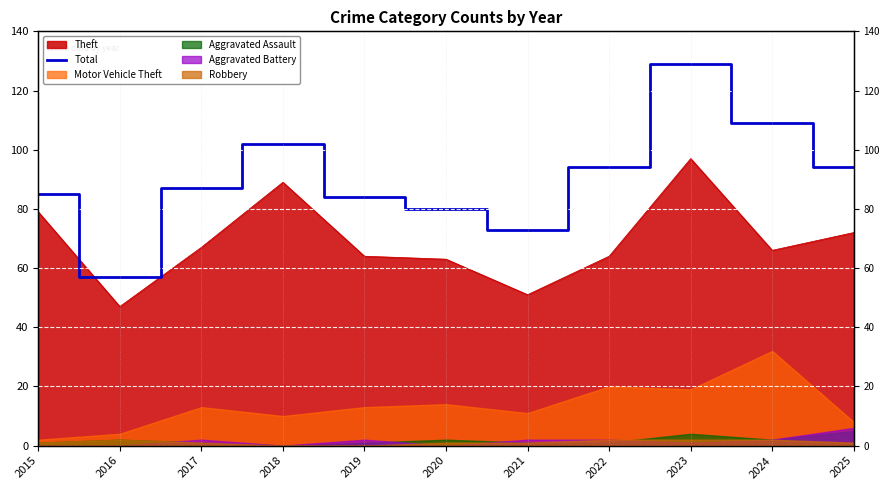

Reading left to right, what are all the values shown in this chart?

2015=85	2016=57	2017=87	2018=102	2019=84	2020=80	2021=73	2022=94	2023=129	2024=109	2025=94